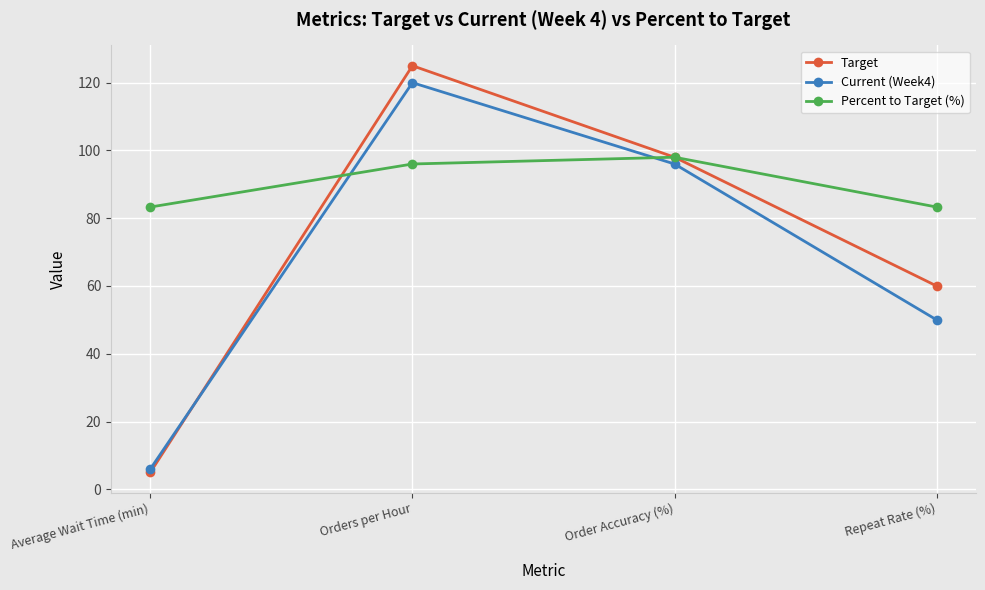

At how many categories does at least one series exceed 15?

4